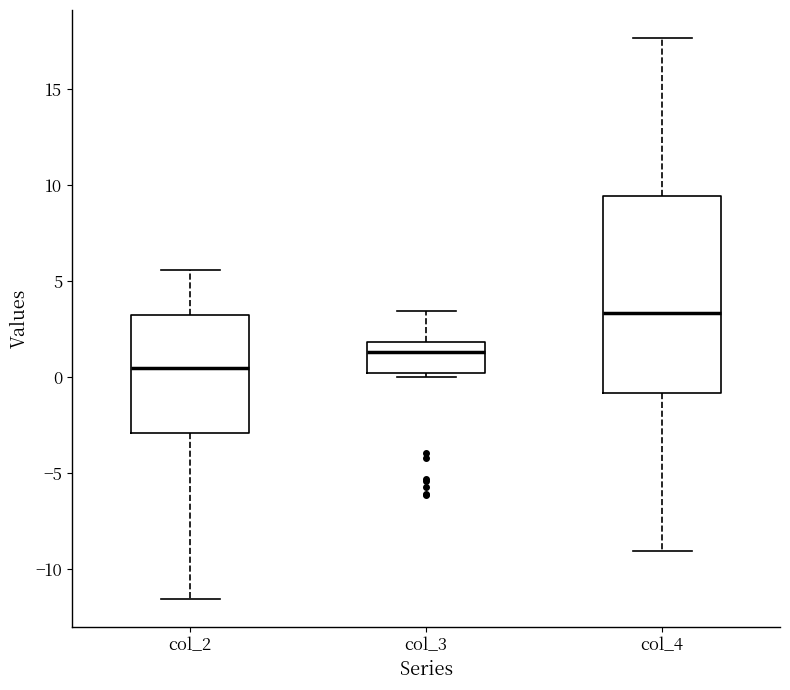

Comparing the boxes themselves (not the whiskers), which one is the tallest?

col_4